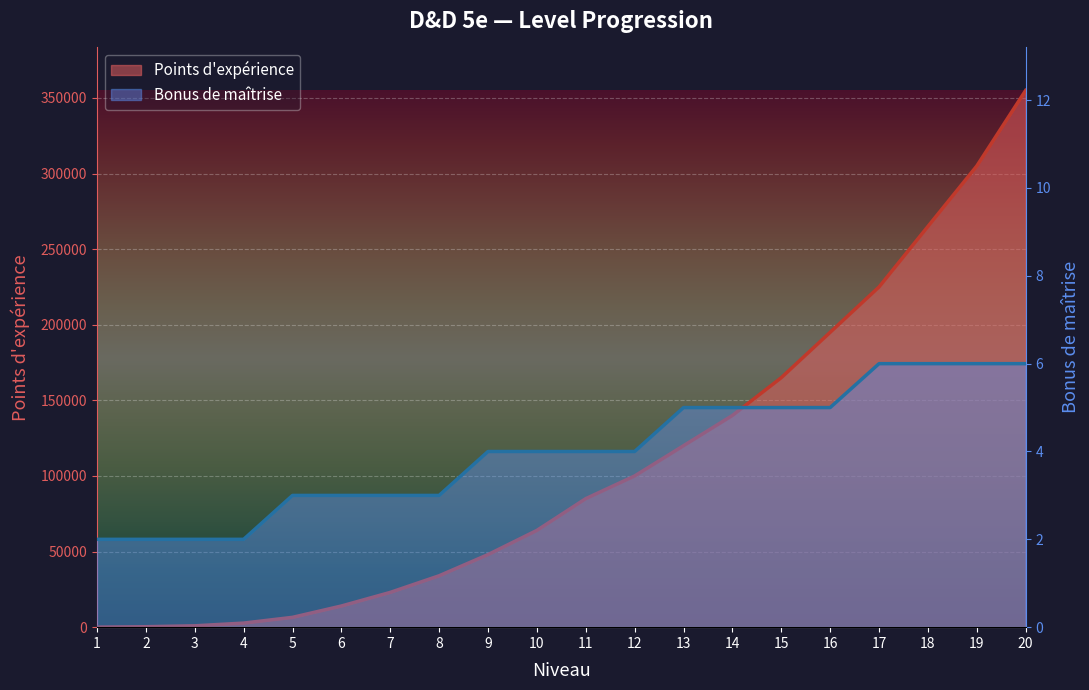

List the series in order of their overall mean, lowest first.

Bonus de maîtrise, Points d'expérience